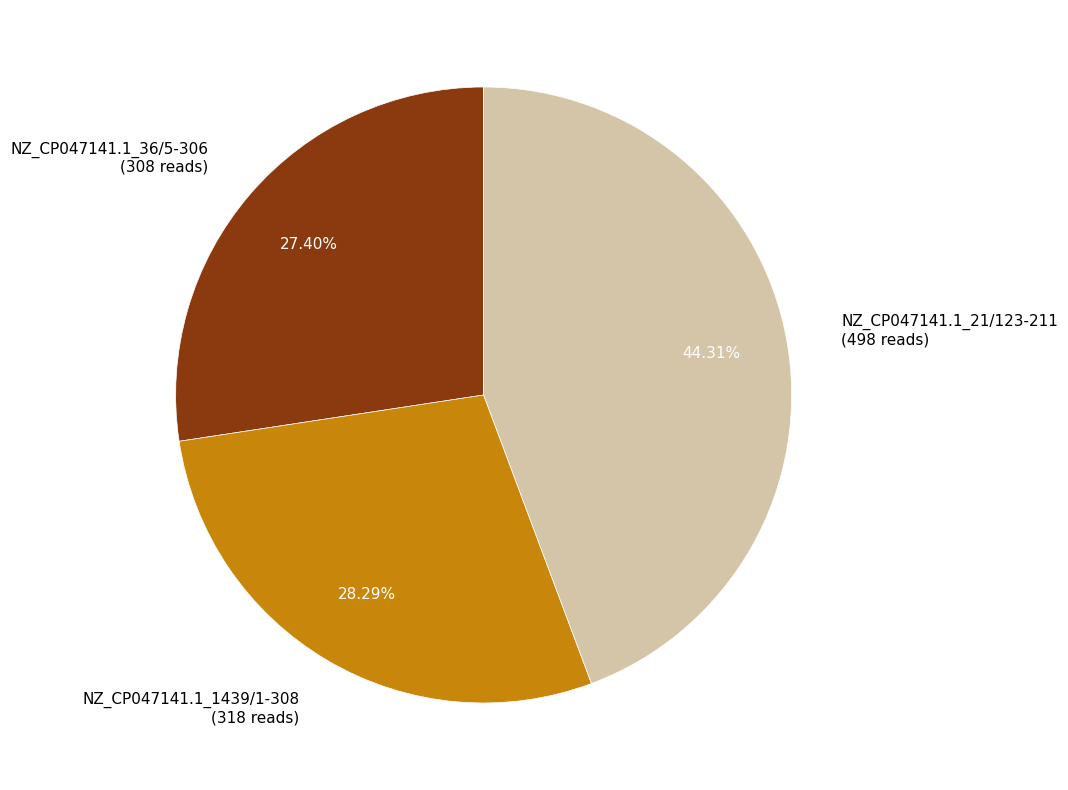

Rank the categories by value from lowest to highest.

NZ_CP047141.1_36/5-306, NZ_CP047141.1_1439/1-308, NZ_CP047141.1_21/123-211